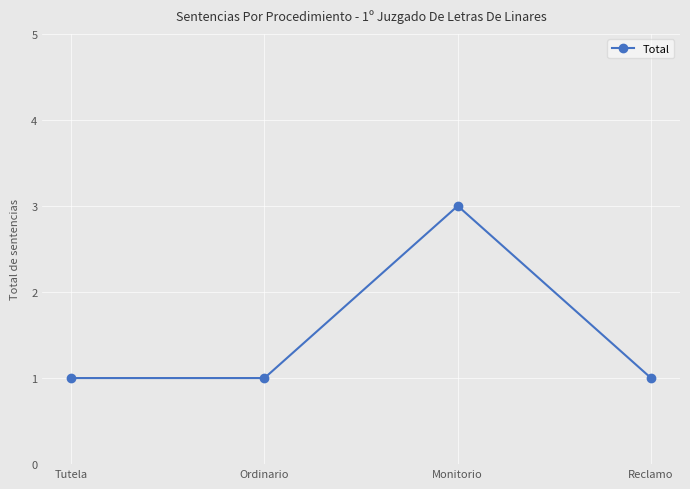

Does the chart display data point markers on the line(s)?

Yes